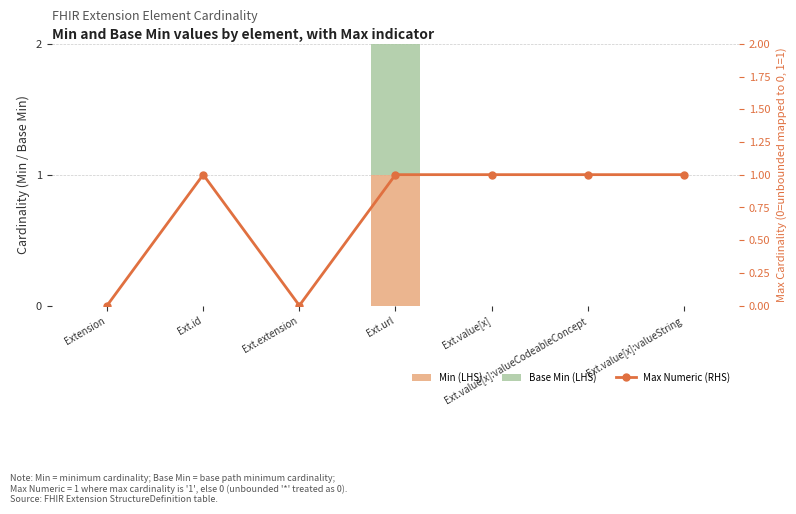

What is the label of the 4th bar from the right?

Ext.url